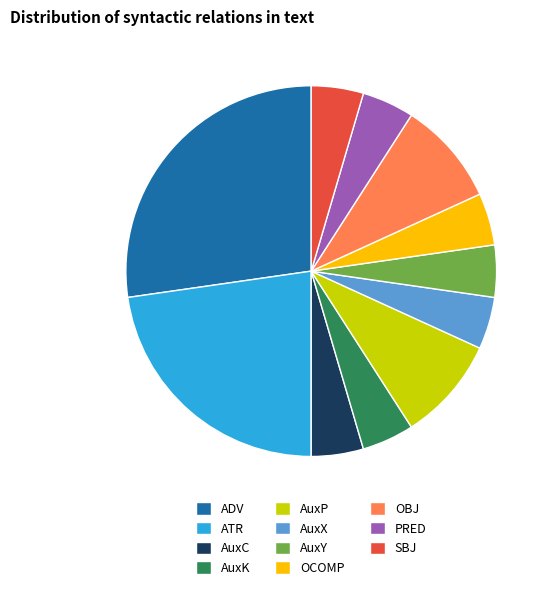

True or false: AuxX accounts for 5% of the total.

True